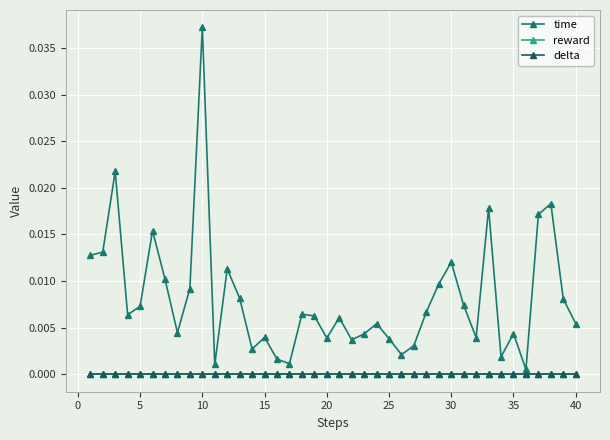

Does the chart have visible grid lines?

Yes